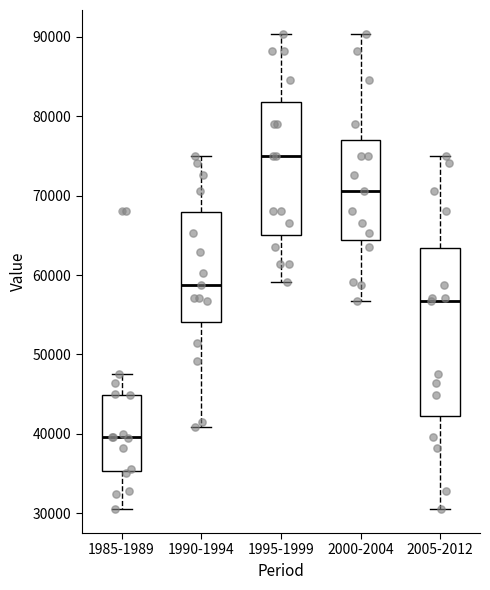

Reading left to right, read every box against the y-axis: the position of its median line, the range the box covers, and the ends of its whiskers. The values are not printed on the chart, so give them approximately, as read against the axis.

1985-1989: median 40000, box 35000 to 45000, whiskers 30000 to 48000
1990-1994: median 59000, box 54000 to 68000, whiskers 41000 to 75000
1995-1999: median 75000, box 65000 to 82000, whiskers 59000 to 90000
2000-2004: median 71000, box 64000 to 77000, whiskers 57000 to 90000
2005-2012: median 57000, box 42000 to 63000, whiskers 30000 to 75000